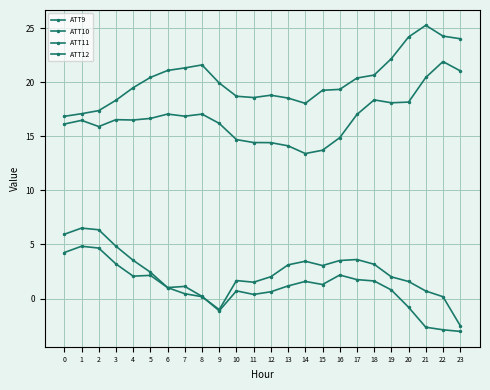

How many lines are shown in the chart?

4